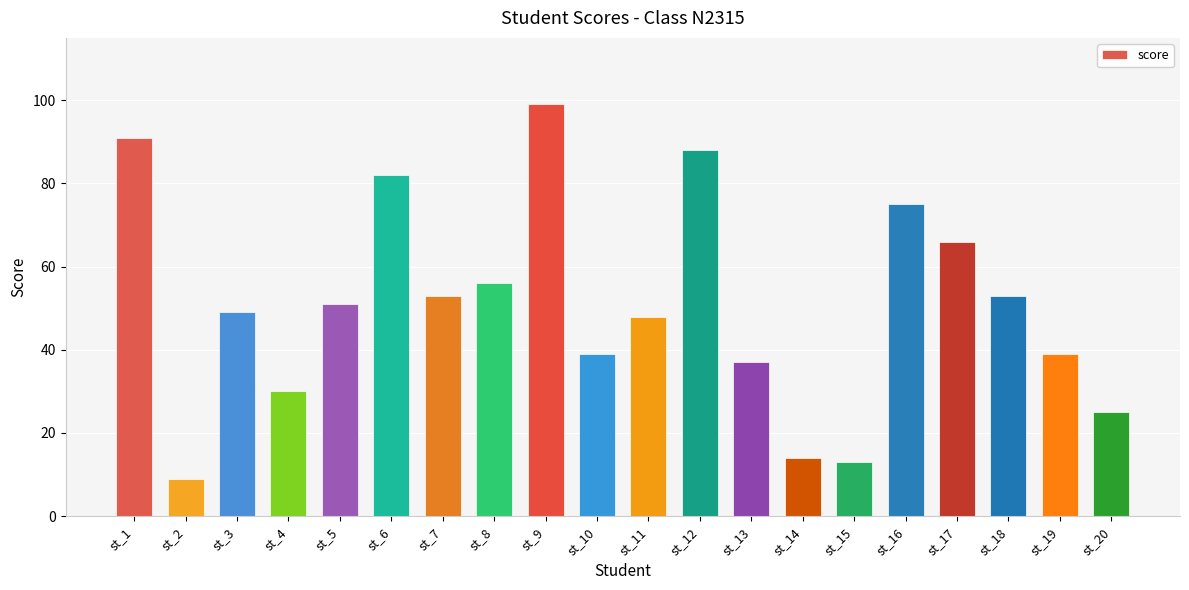

Reading right to left, list all the values displayed in this chart.

st_20=25	st_19=39	st_18=53	st_17=66	st_16=75	st_15=13	st_14=14	st_13=37	st_12=88	st_11=48	st_10=39	st_9=99	st_8=56	st_7=53	st_6=82	st_5=51	st_4=30	st_3=49	st_2=9	st_1=91